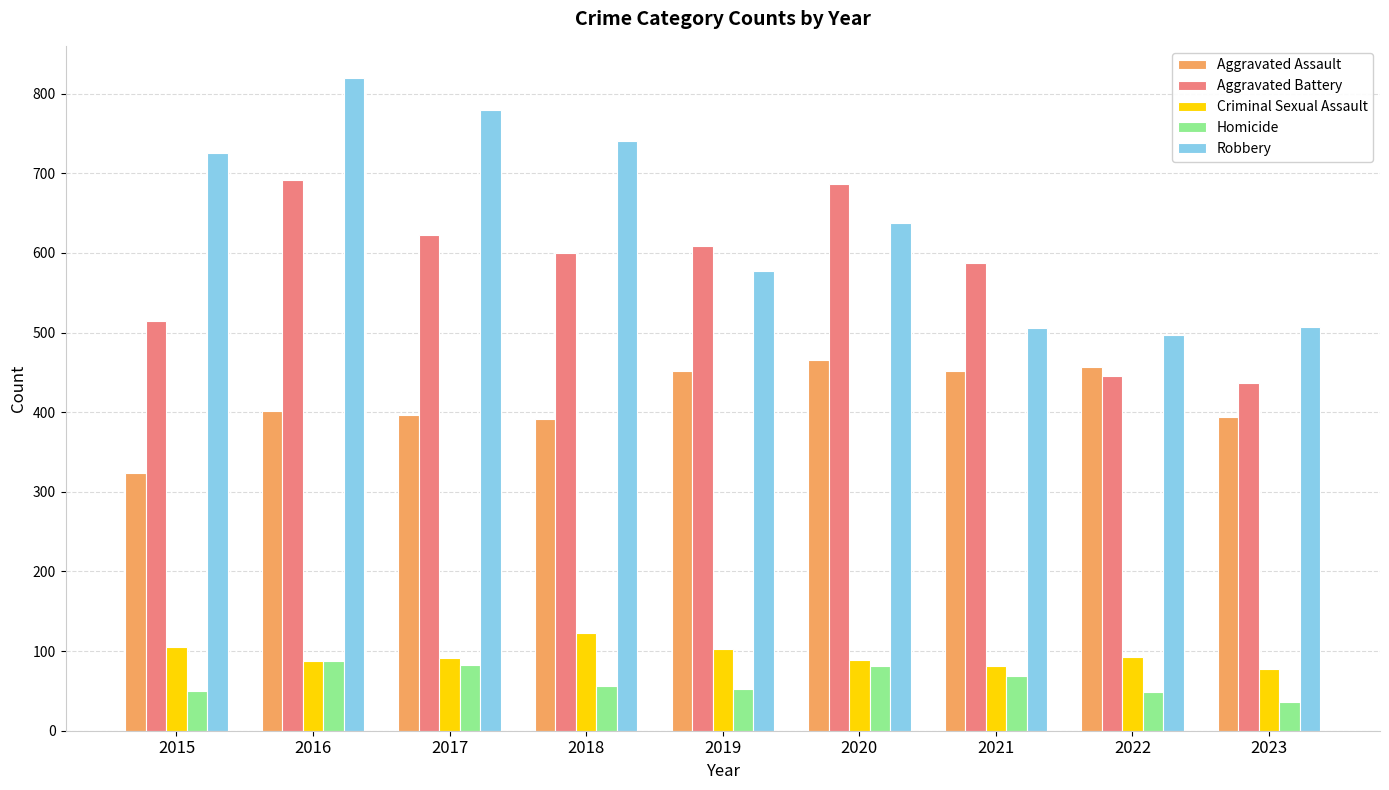

What is the smallest value displayed?

36